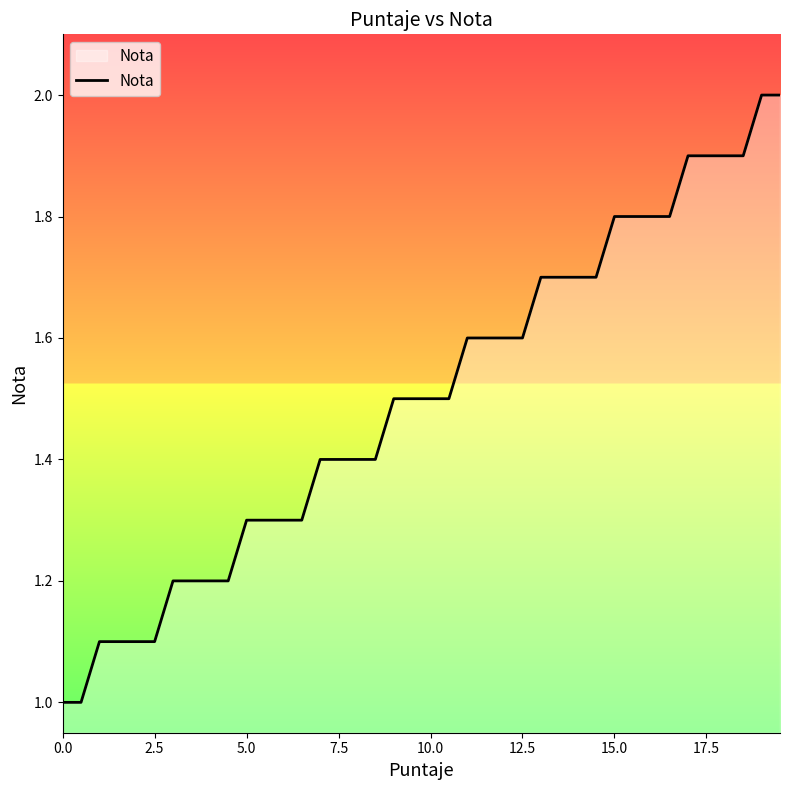

Reading left to right, what are all the values shown in this chart?

1.0	1.0	1.1	1.1	1.1	1.1	1.2	1.2	1.2	1.2	1.3	1.3	1.3	1.3	1.4	1.4	1.4	1.4	1.5	1.5	1.5	1.5	1.6	1.6	1.6	1.6	1.7	1.7	1.7	1.7	1.8	1.8	1.8	1.8	1.9	1.9	1.9	1.9	2.0	2.0